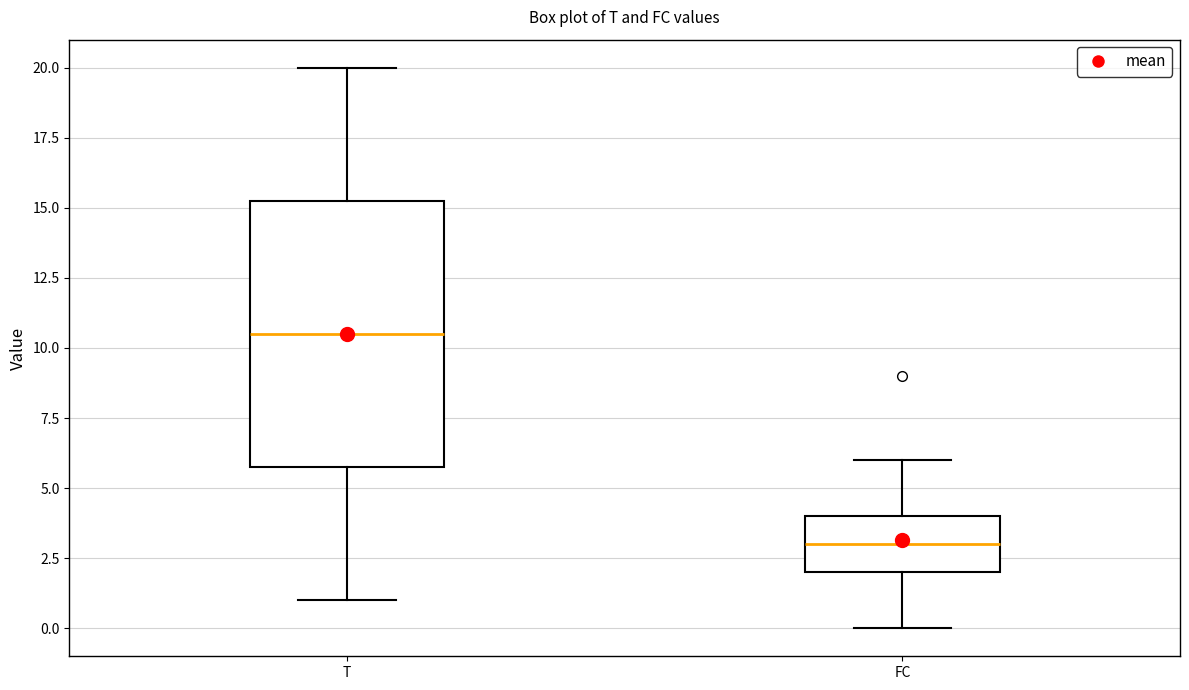

Which box has the lowest median line?

FC